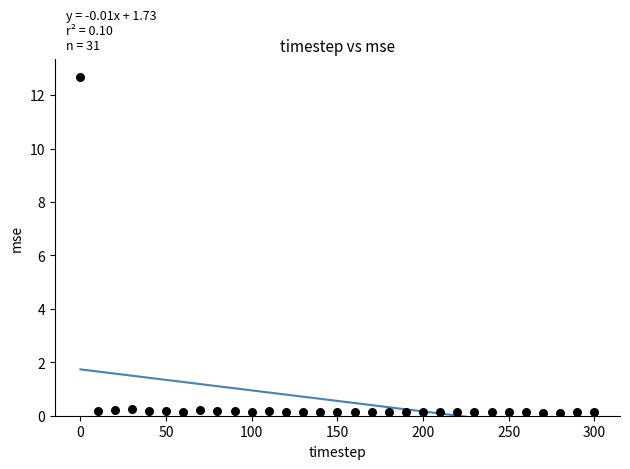

What is the range of Y values (max minus min)?

12.6